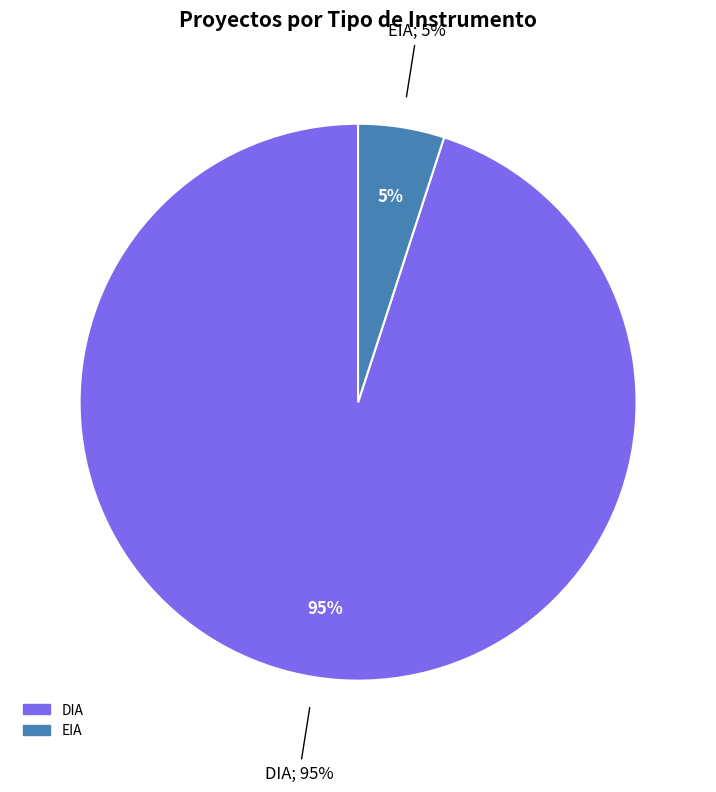

Does EIA account for over 50% of the chart?

No